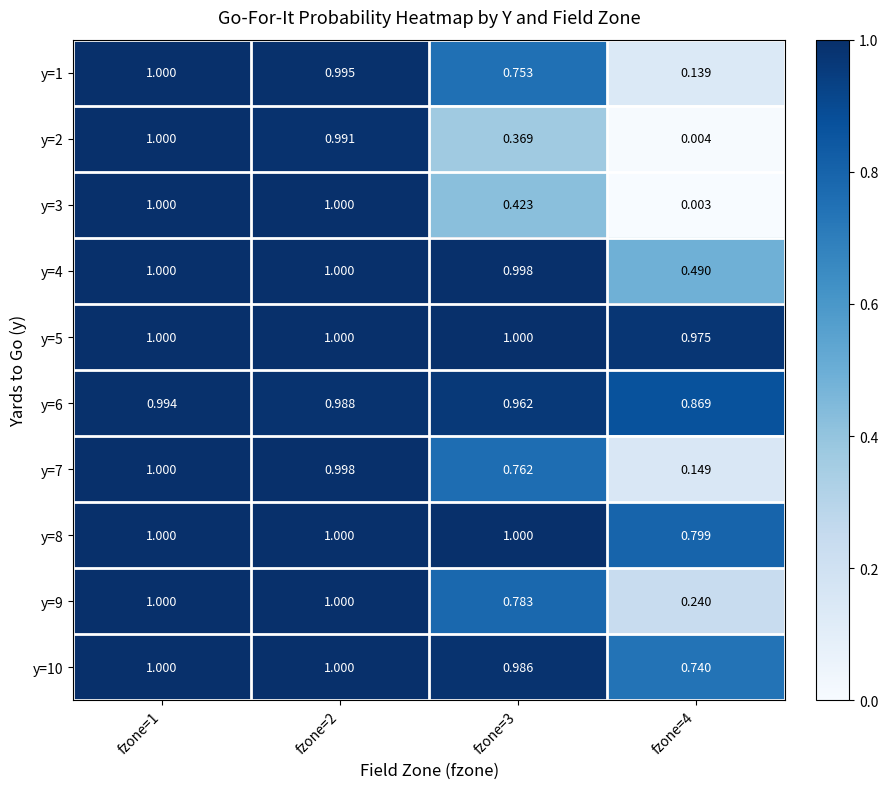

How many data points does each series have?

4